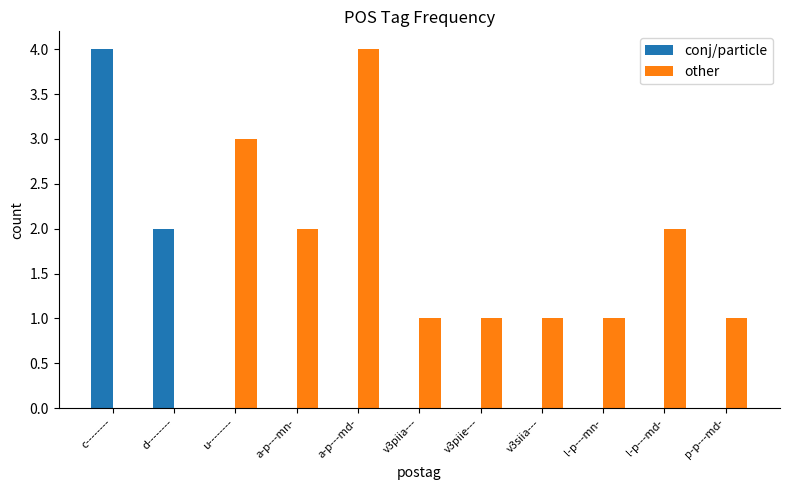

Where is conj/particle nearest to the value 2?

d--------